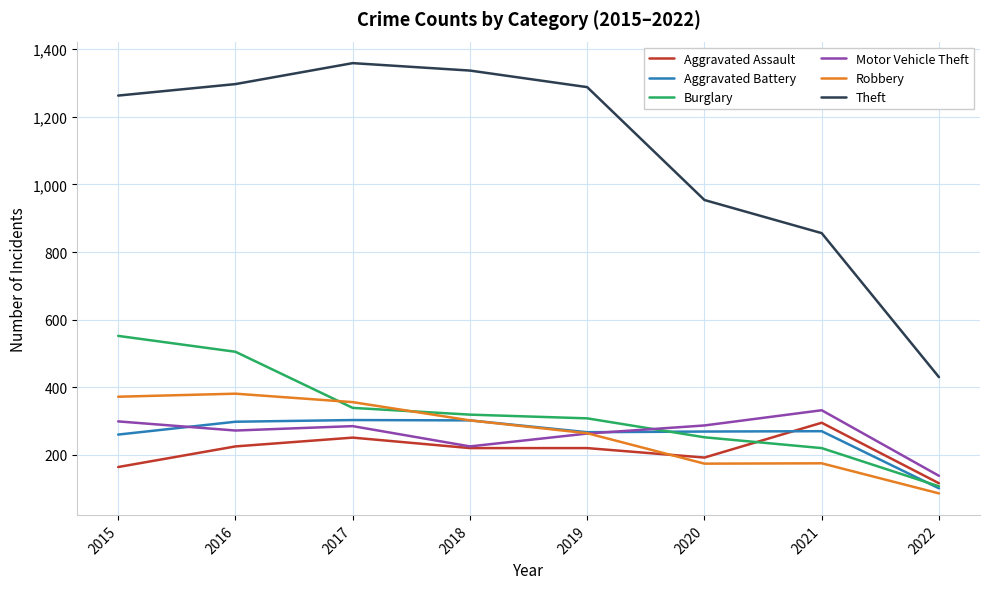

Is it true that Aggravated Battery equals 400 at 2015?

False